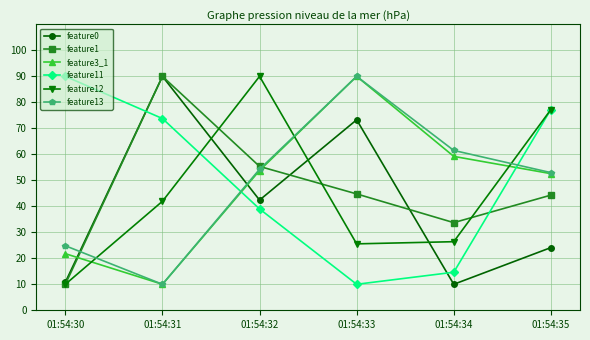

What is the minimum value for feature12?

10.0